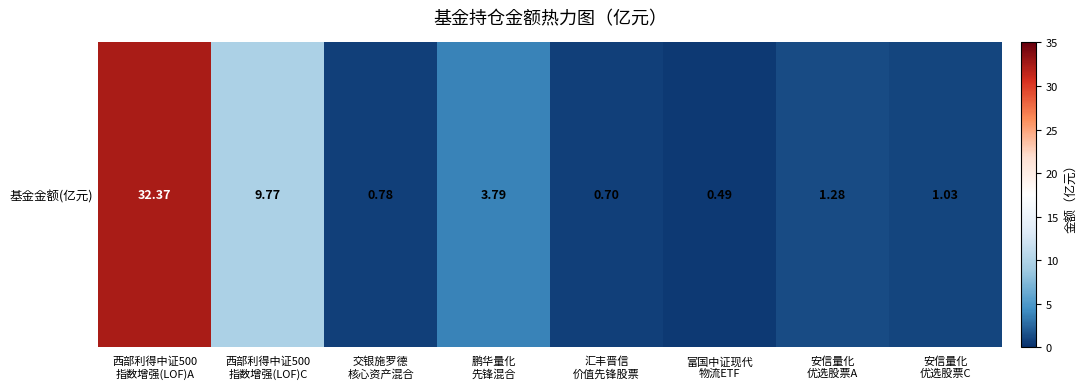

What is the change in value from 交银施罗德
核心资产混合 to 安信量化
优选股票A?

+0.5